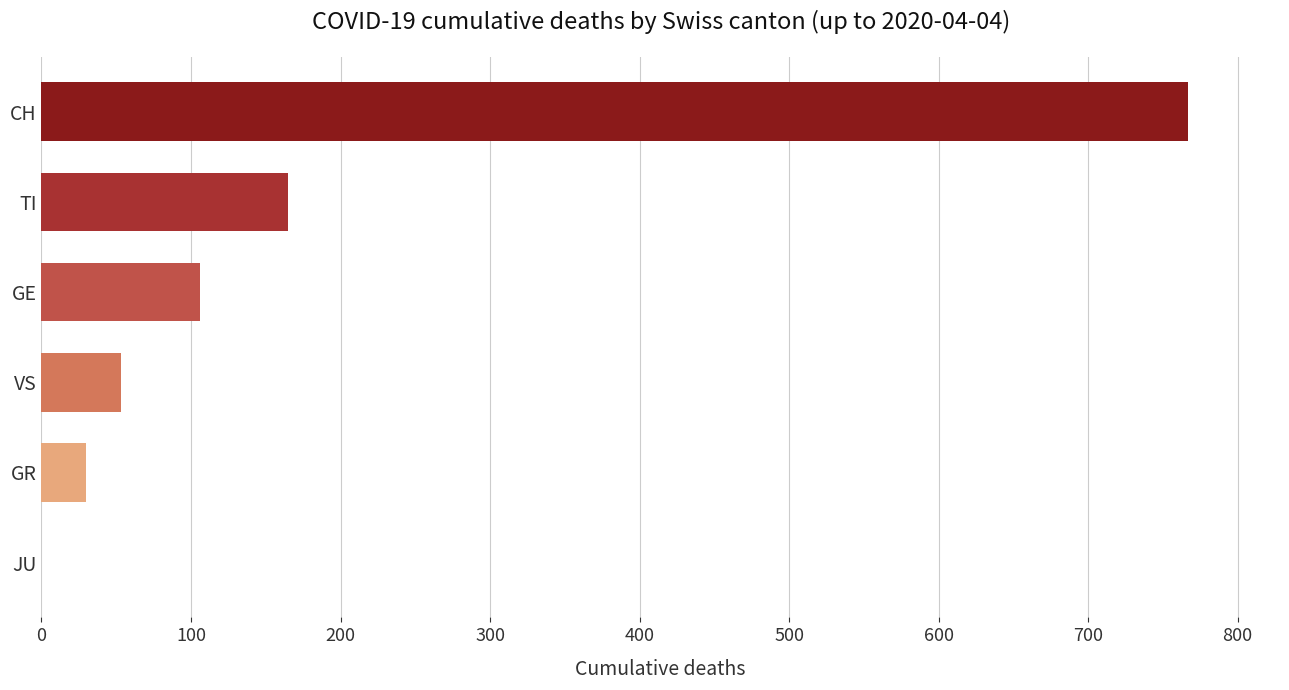

What is the sum of all values?

1121